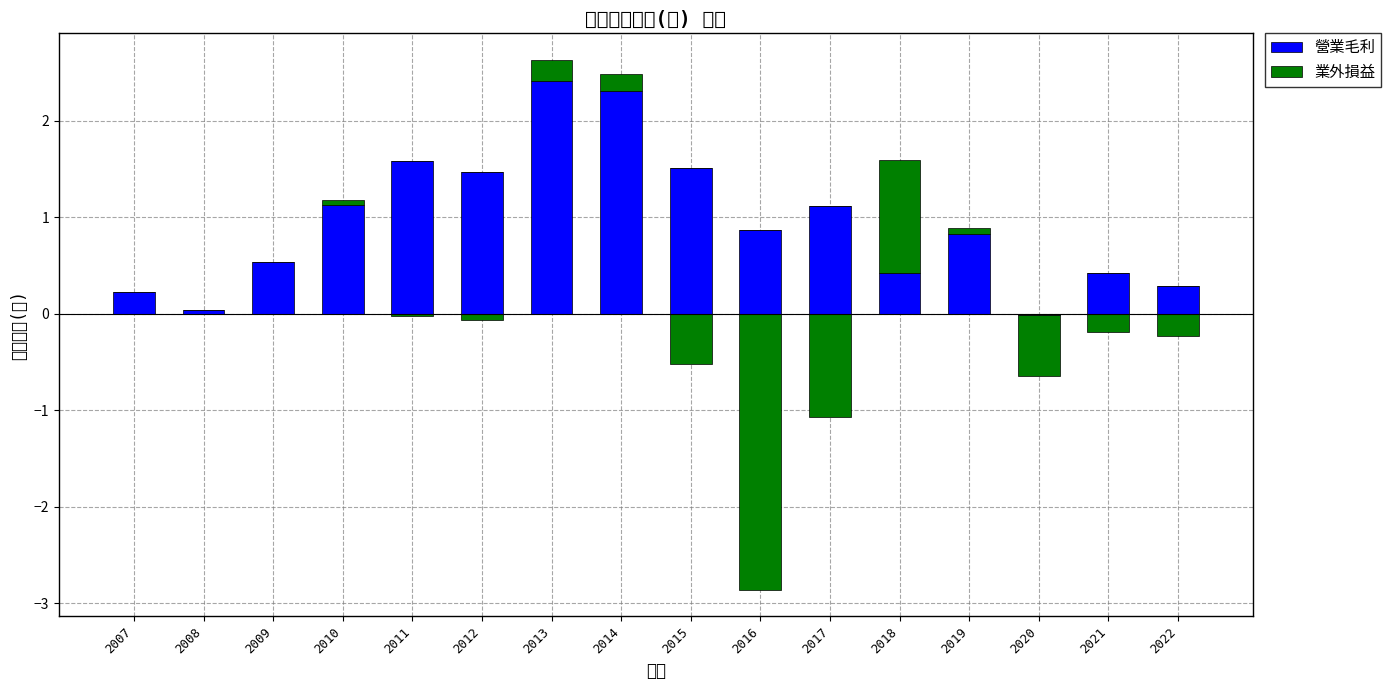

The value of 業外損益 at 2010 is 0.1. True or false?

False